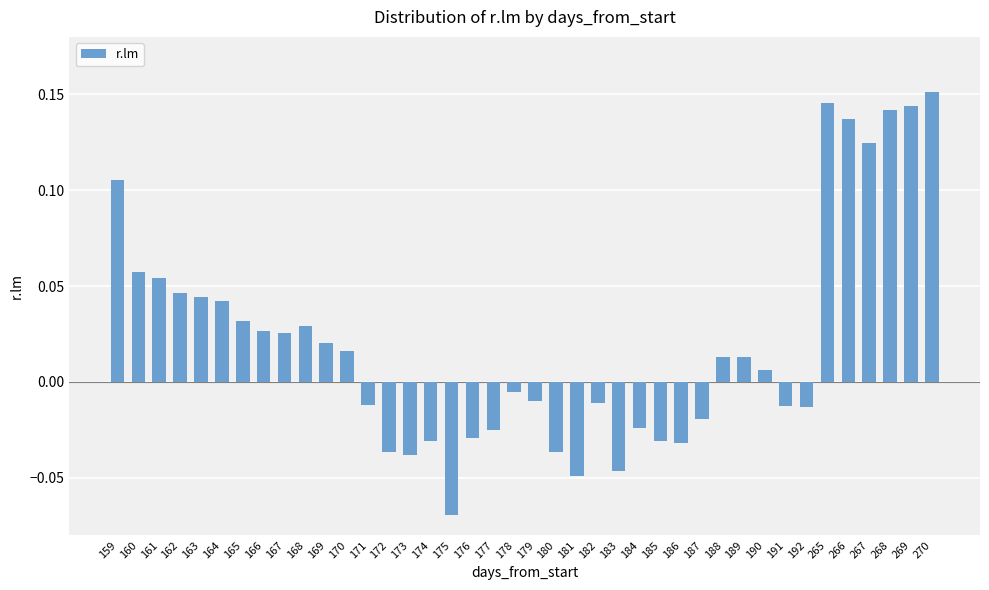

The value at 164 is 0.1. True or false?

False